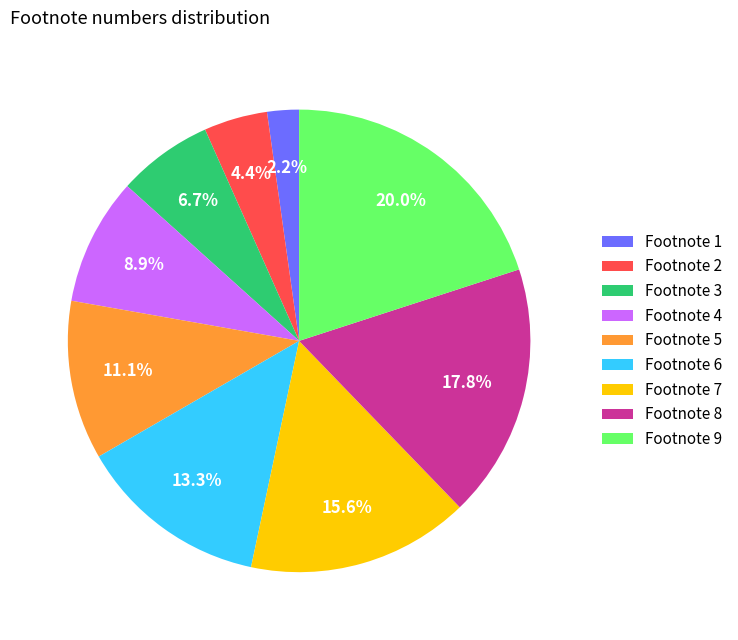

What is the ratio of the value at Footnote 4 to the value at Footnote 6?

0.7